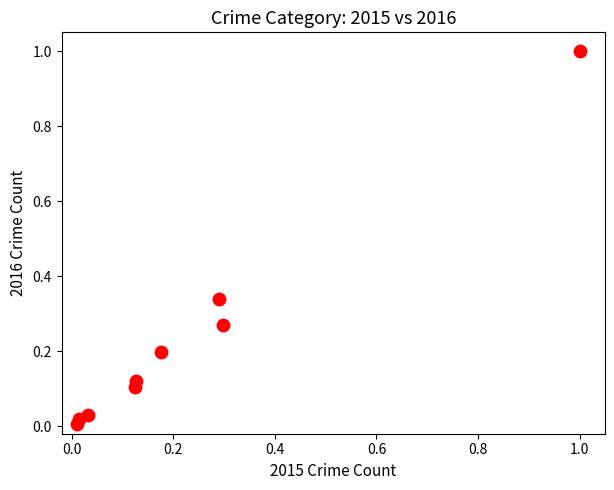

What is the range of Y values (max minus min)?

1.0